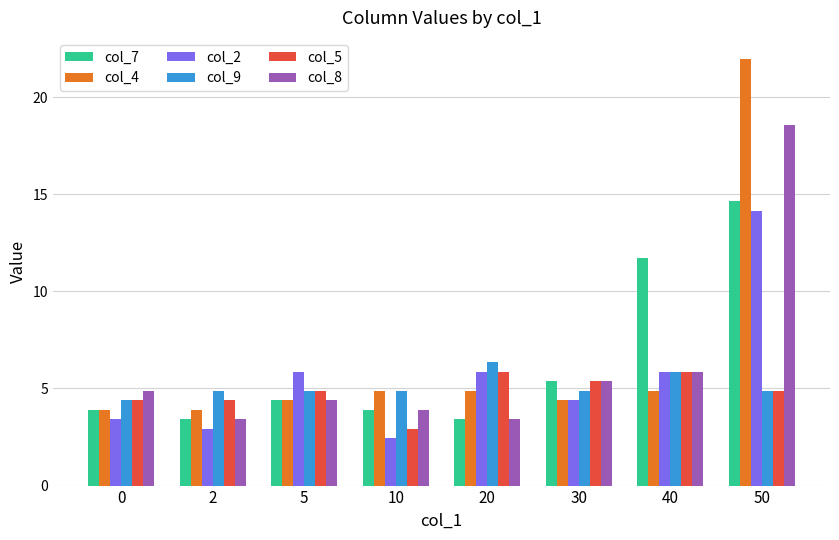

At how many categories does at least one series exceed 15?

1